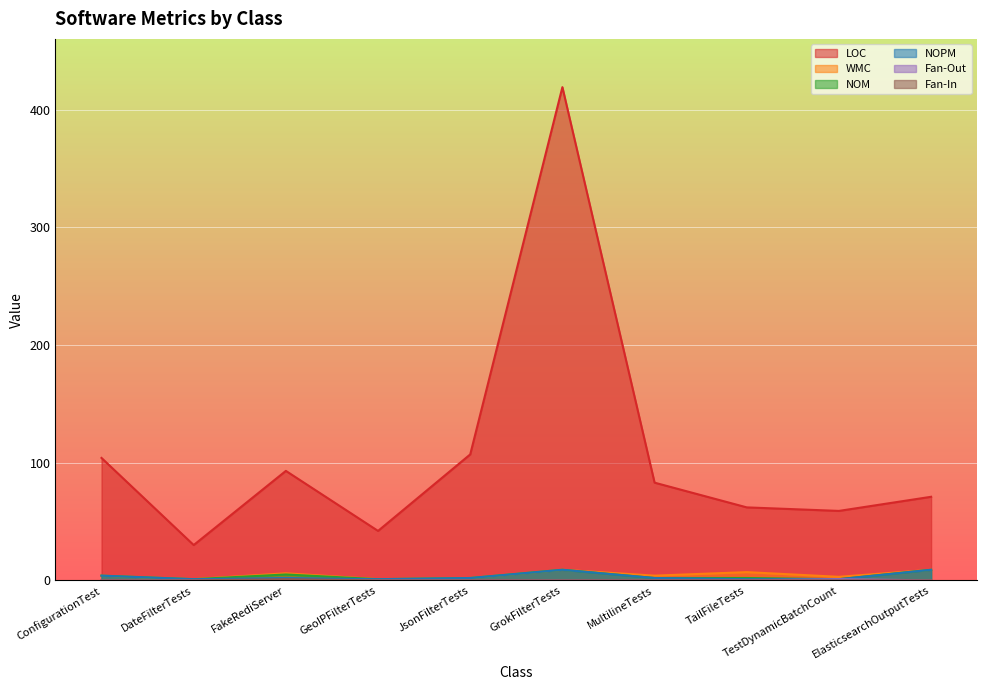

What is the spread (max minus min) of values at TailFileTests?

62